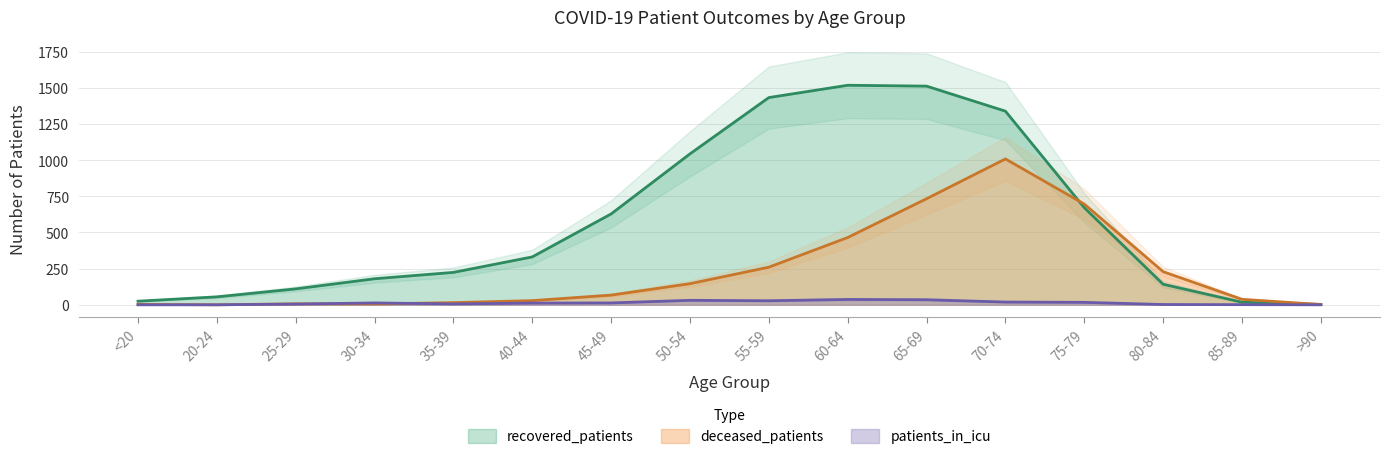

Does the chart have visible grid lines?

Yes